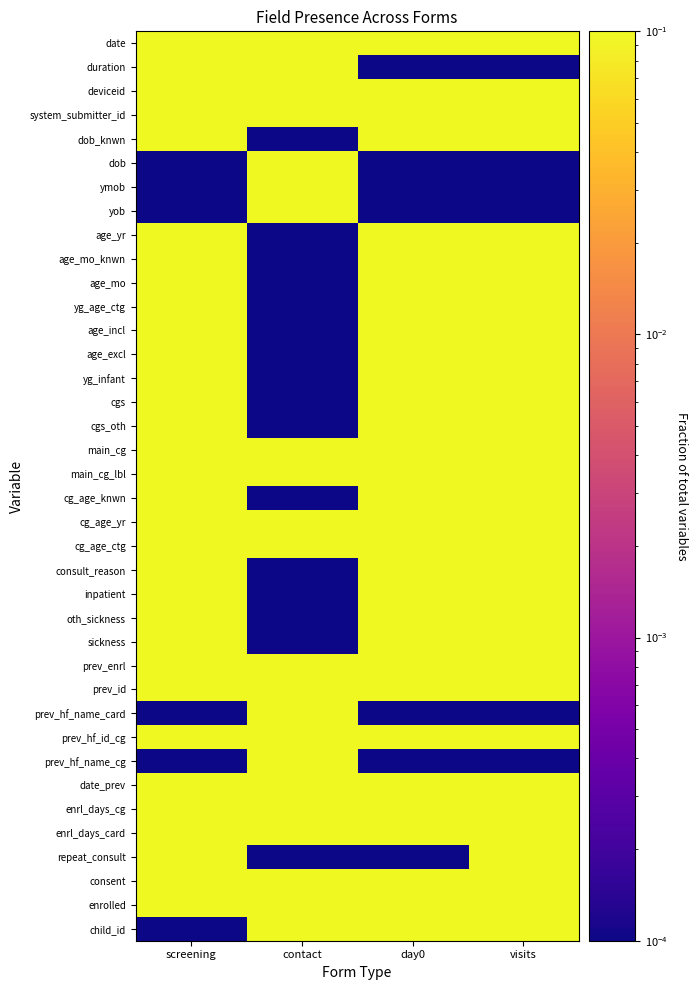

Which category has the lowest value across all series?

day0